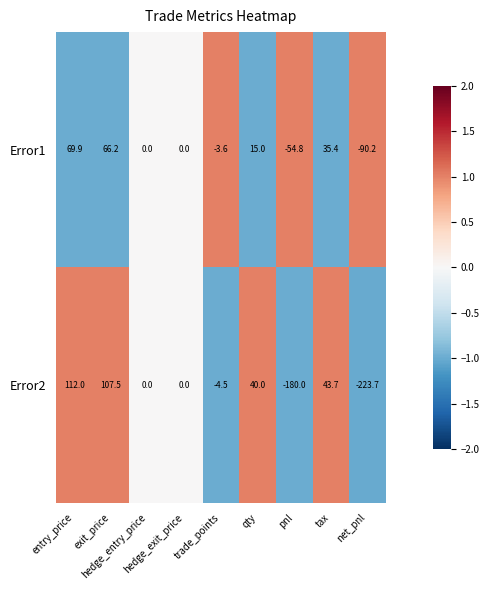

What is the average value of the Error2 series?

-11.7